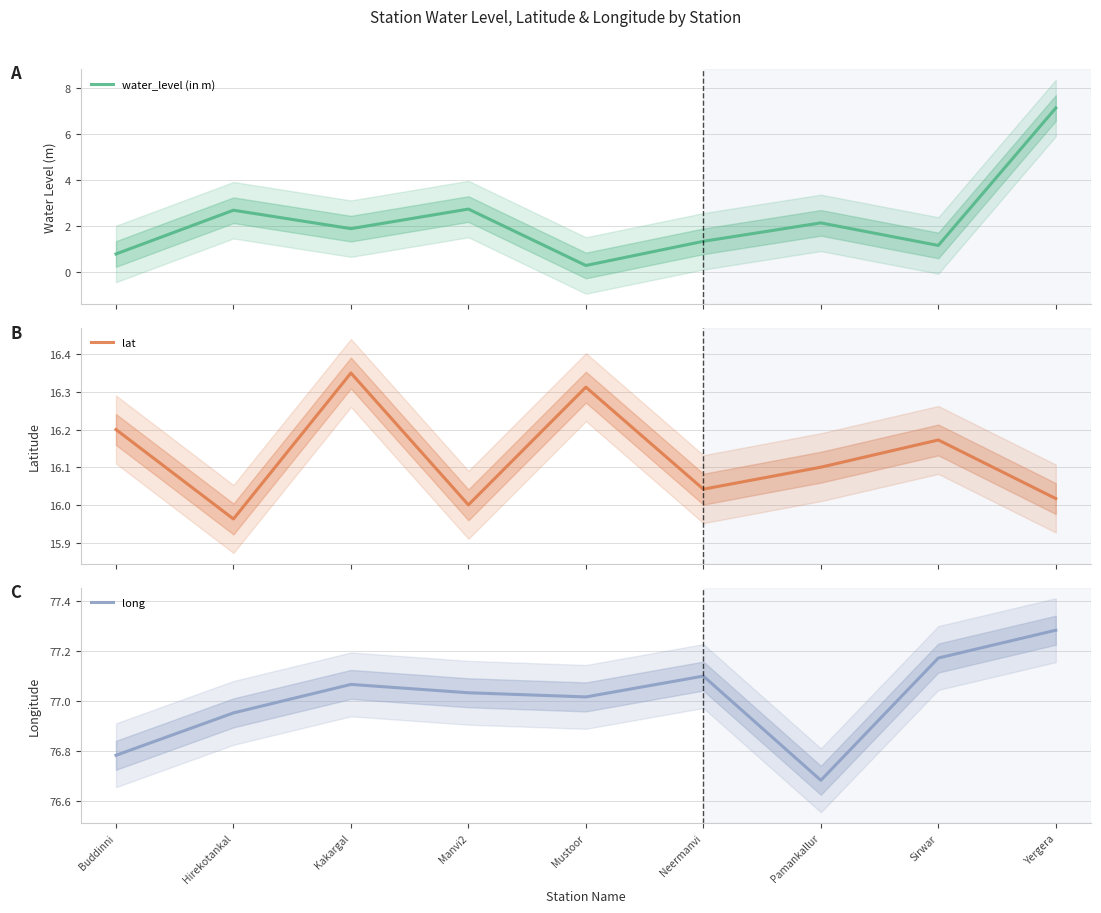

Between Hirekotankal and Neermanvi, which series saw the biggest shift?

water_level (in m)